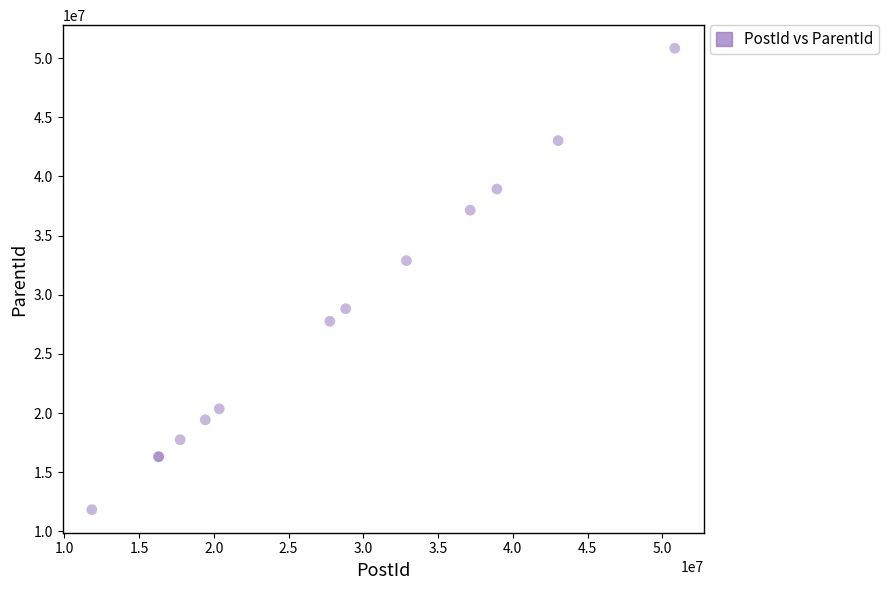

What Y value in the scatter plot is closest to 31334151?

32880476